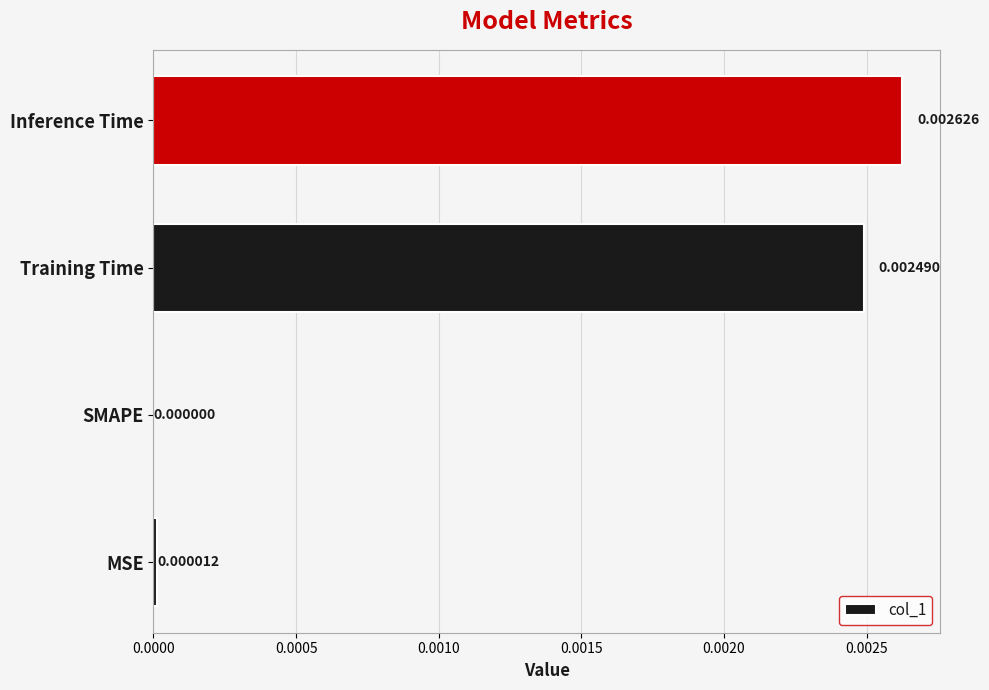

How many positive values are there?

3